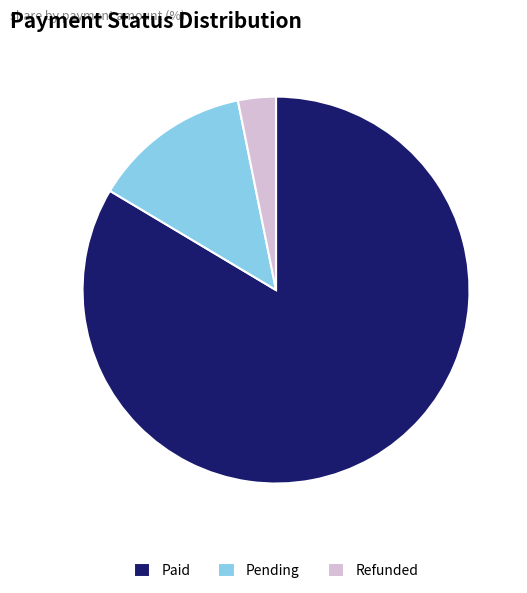

True or false: Refunded accounts for 3% of the total.

True